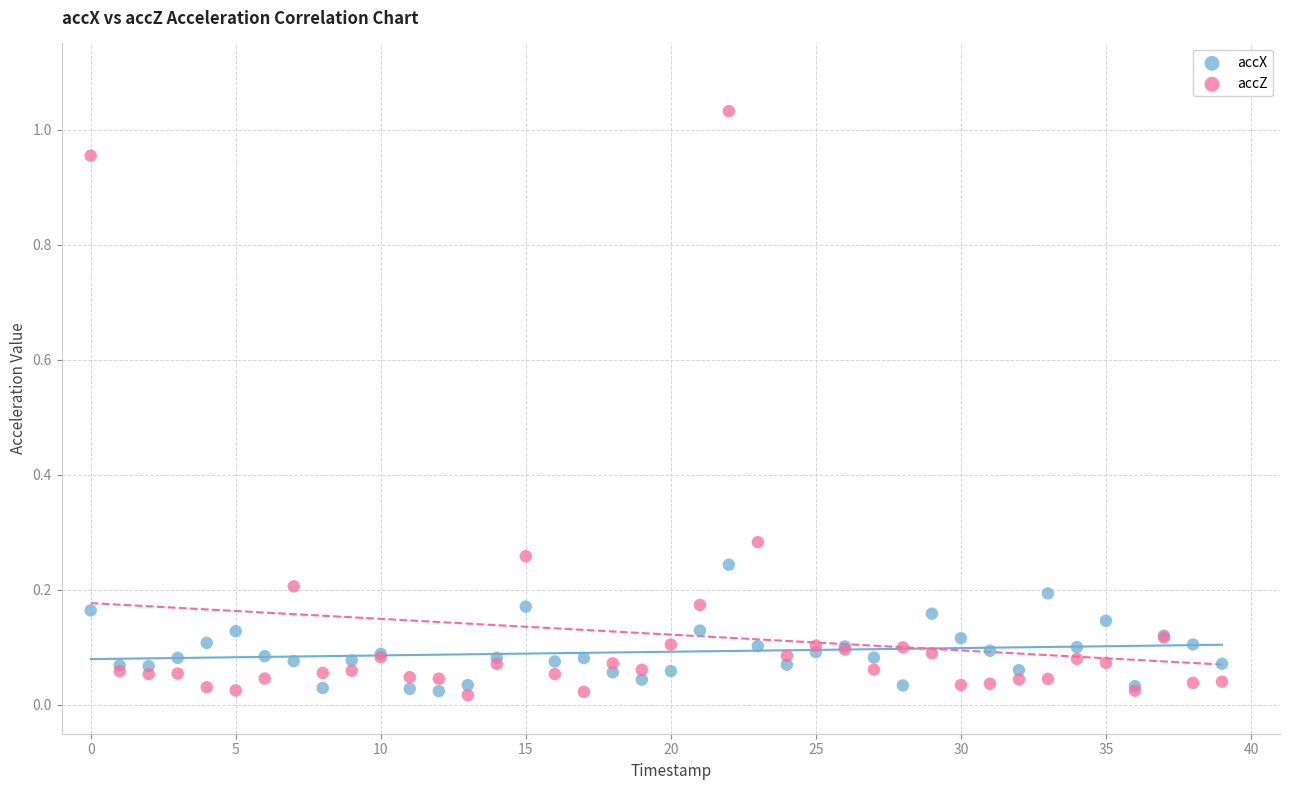

Which series has the widest spread of Y values?

accZ